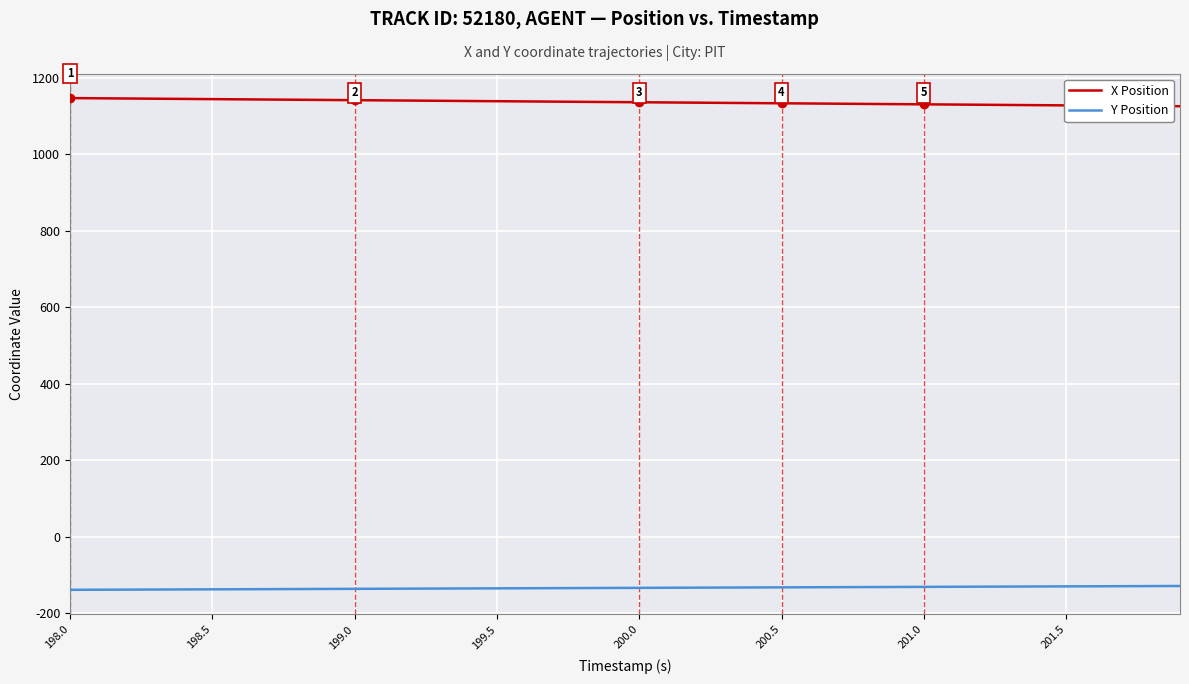

What is the greatest value displayed?

1146.5